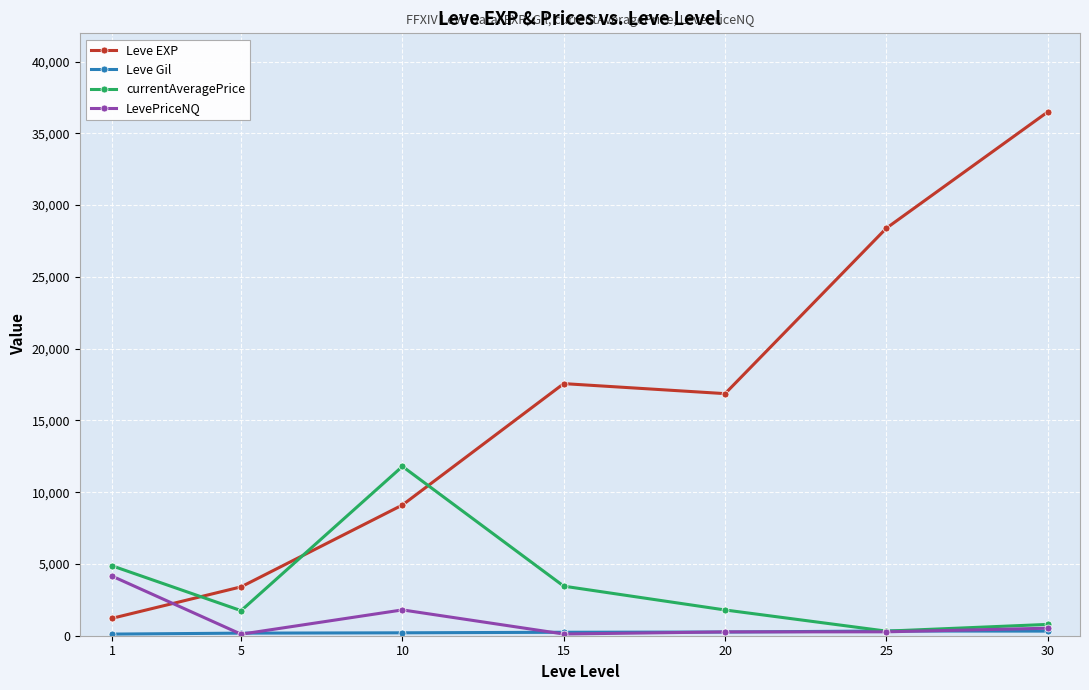

Which series has the largest total across all categories?

Leve EXP